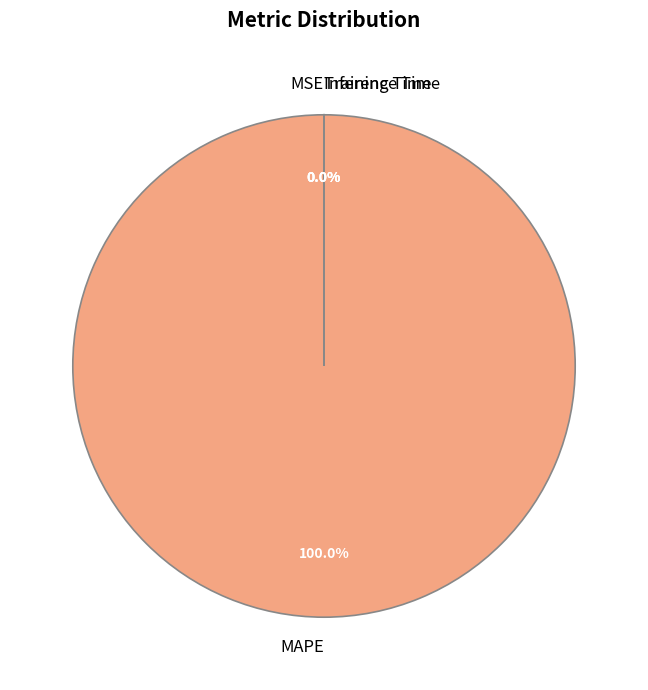

Which category has the biggest portion of the pie?

MAPE